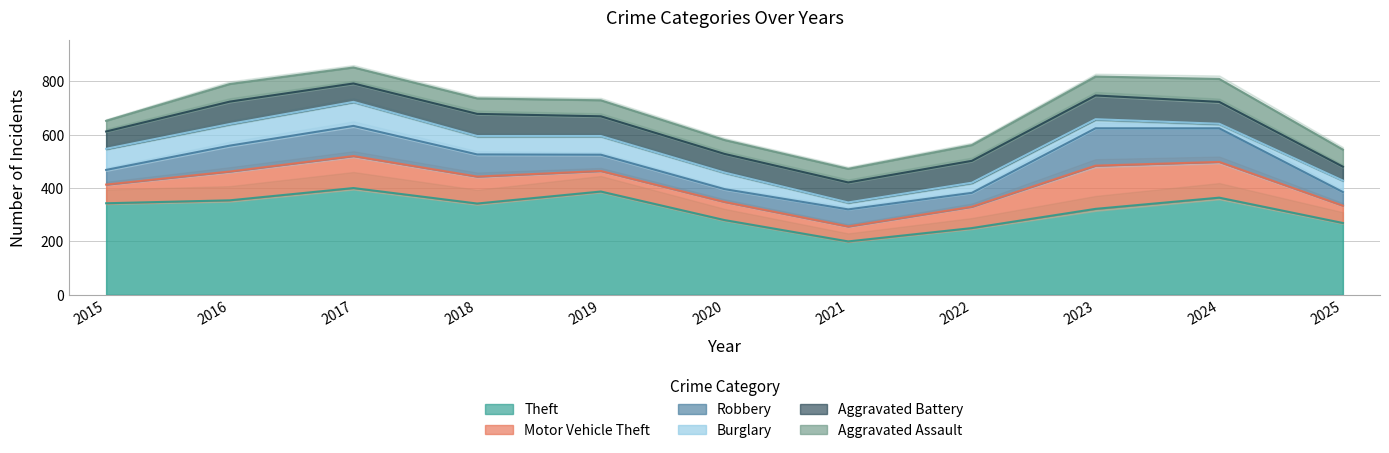

Rank the categories by Burglary value from lowest to highest.

2024, 2021, 2023, 2022, 2025, 2020, 2018, 2019, 2015, 2016, 2017